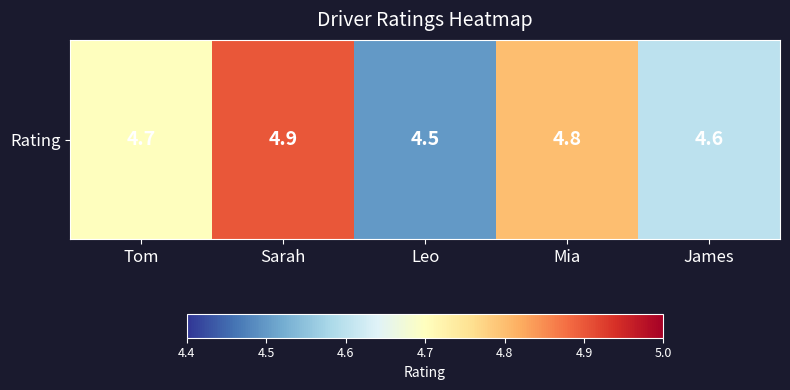

Is it true that the value at Tom is 4.7?

True